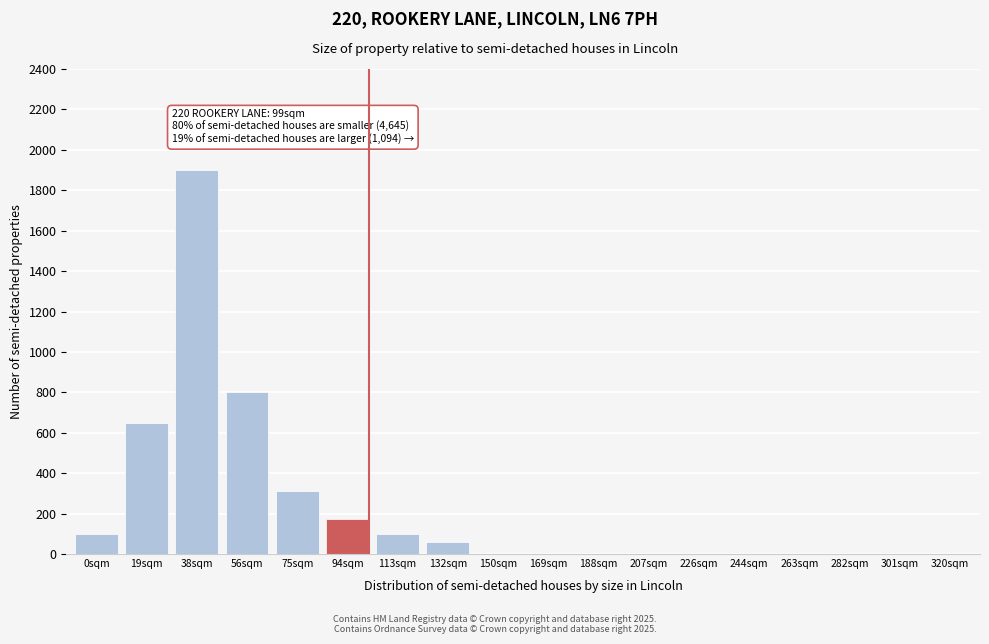

Reading right to left, list all the values displayed in this chart.

320sqm=0	301sqm=0	282sqm=0	263sqm=0	244sqm=0	226sqm=0	207sqm=0	188sqm=0	169sqm=0	150sqm=0	132sqm=60	113sqm=100	94sqm=175	75sqm=310	56sqm=800	38sqm=1900	19sqm=650	0sqm=100